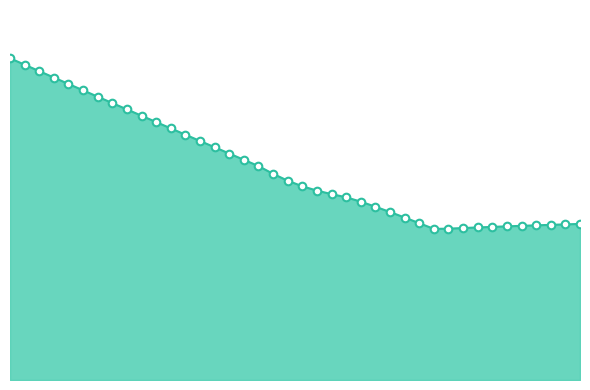

Is this an area chart (filled region under the line)?

Yes